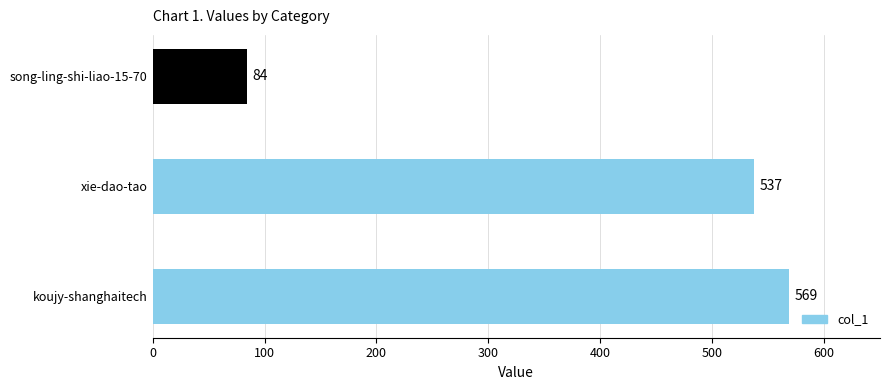

True or false: the data shows 537 at xie-dao-tao.

True